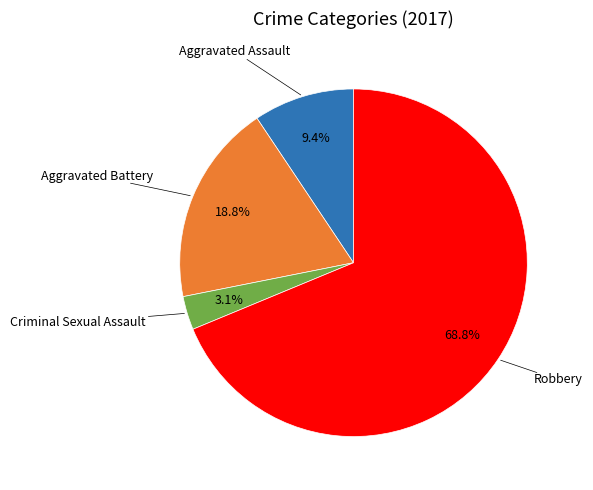

To the nearest percent, what is the difference between the largest and smallest slice percentages?

66%